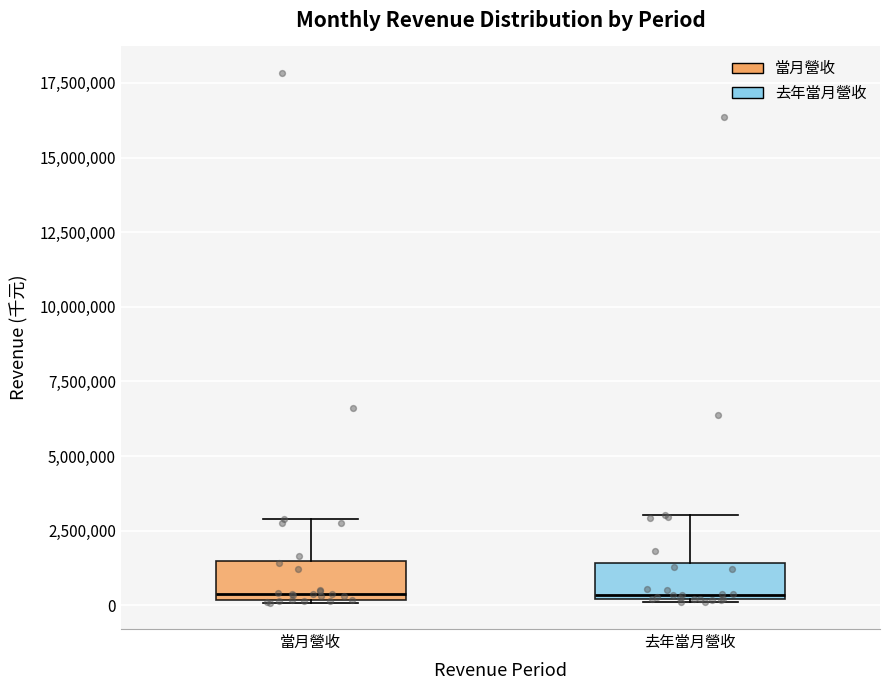

Reading left to right, transcribe this box plot: for each box, give where its median line is, the range the box spans, and where its two whiskers end, as read against the y-axis. The values are not printed on the chart, so give them approximately, as read against the axis.

當月營收: median 500000, box 0 to 1500000, whiskers 0 to 3000000
去年當月營收: median 500000, box 0 to 1500000, whiskers 0 to 3000000